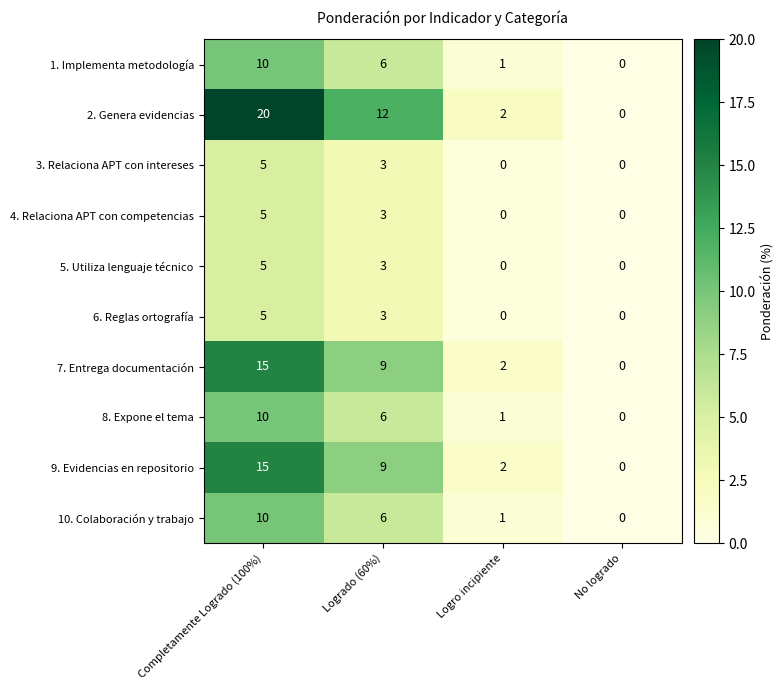

What is the maximum value shown in the chart?

20